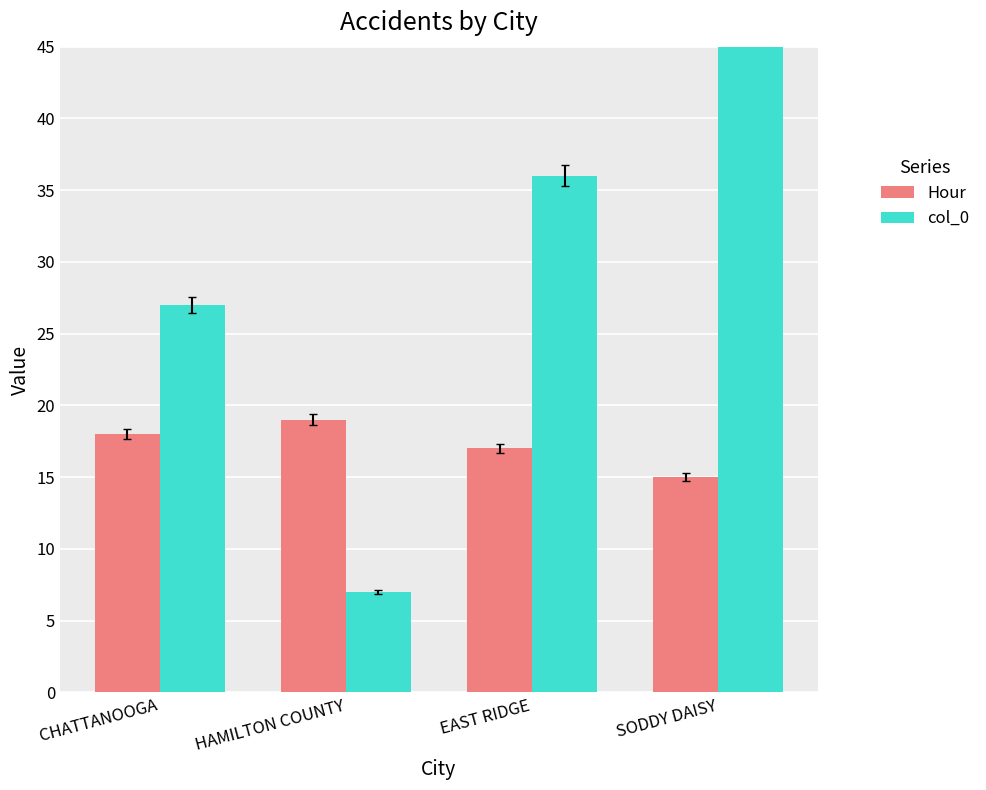

What is the maximum value shown in the chart?

72